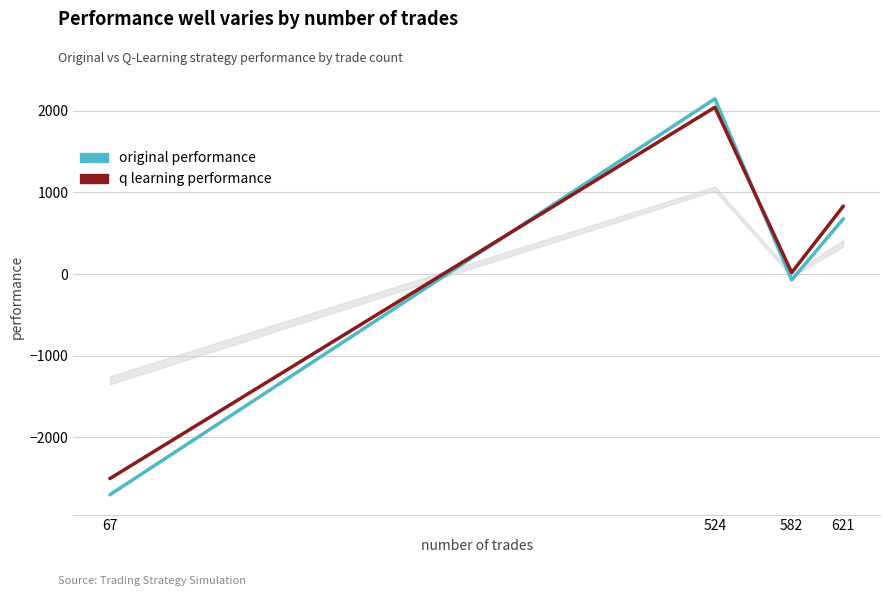

What is the difference between the second highest and minimum values in the original performance series?

3381.5